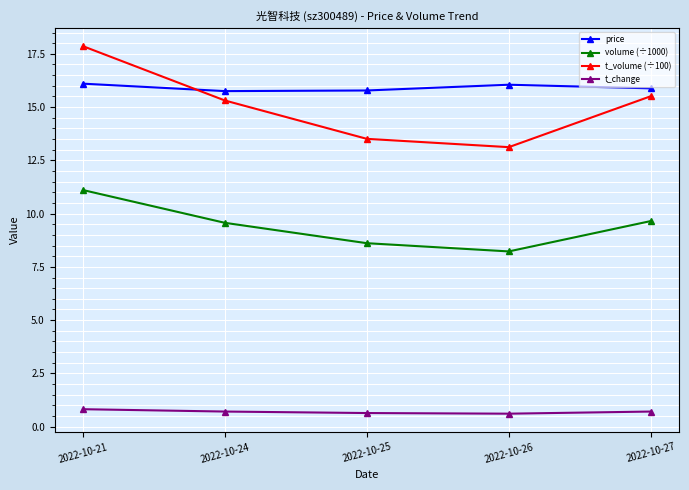

What is the sum of the price values at 2022-10-24 and 2022-10-26?

31.8